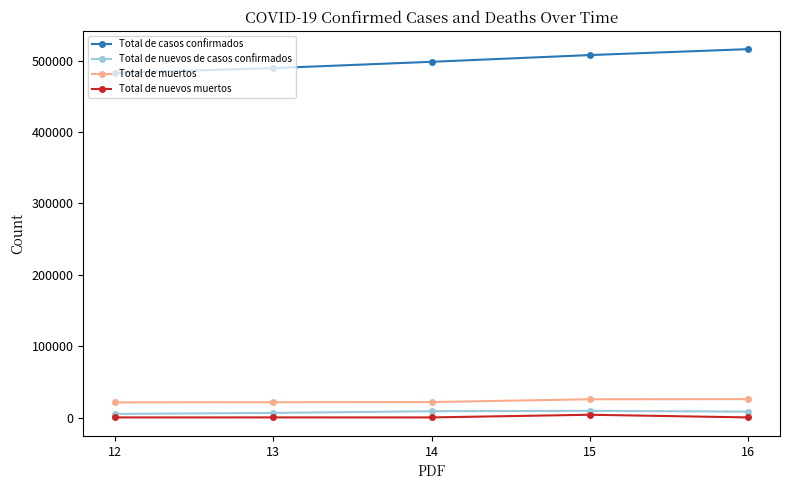

What is the spread (max minus min) of values at 14?

498343